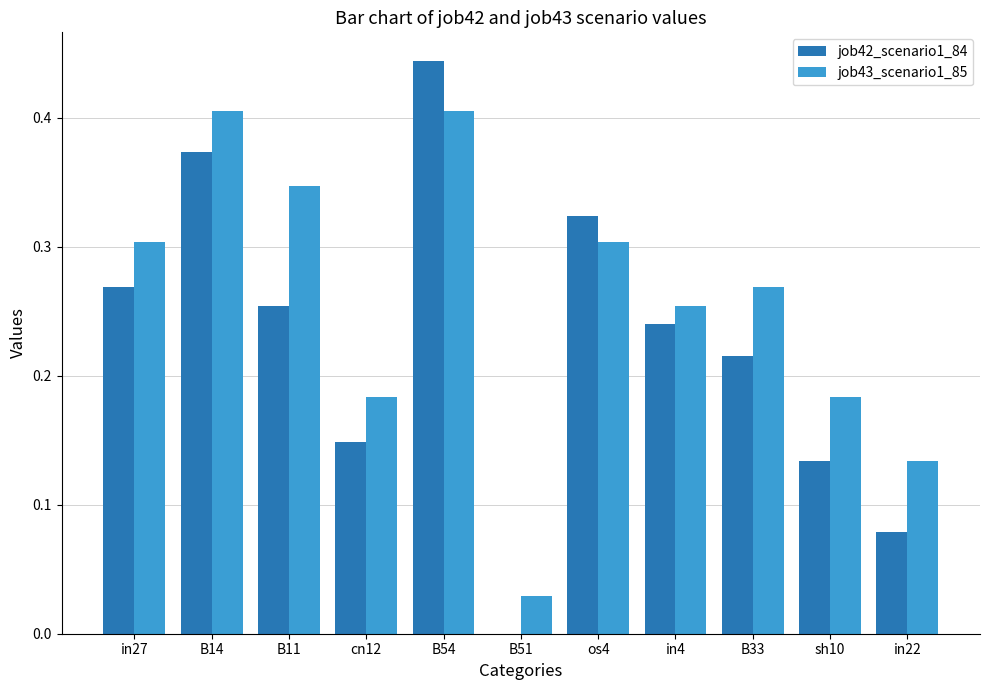

Which series has the largest total across all categories?

job43_scenario1_85